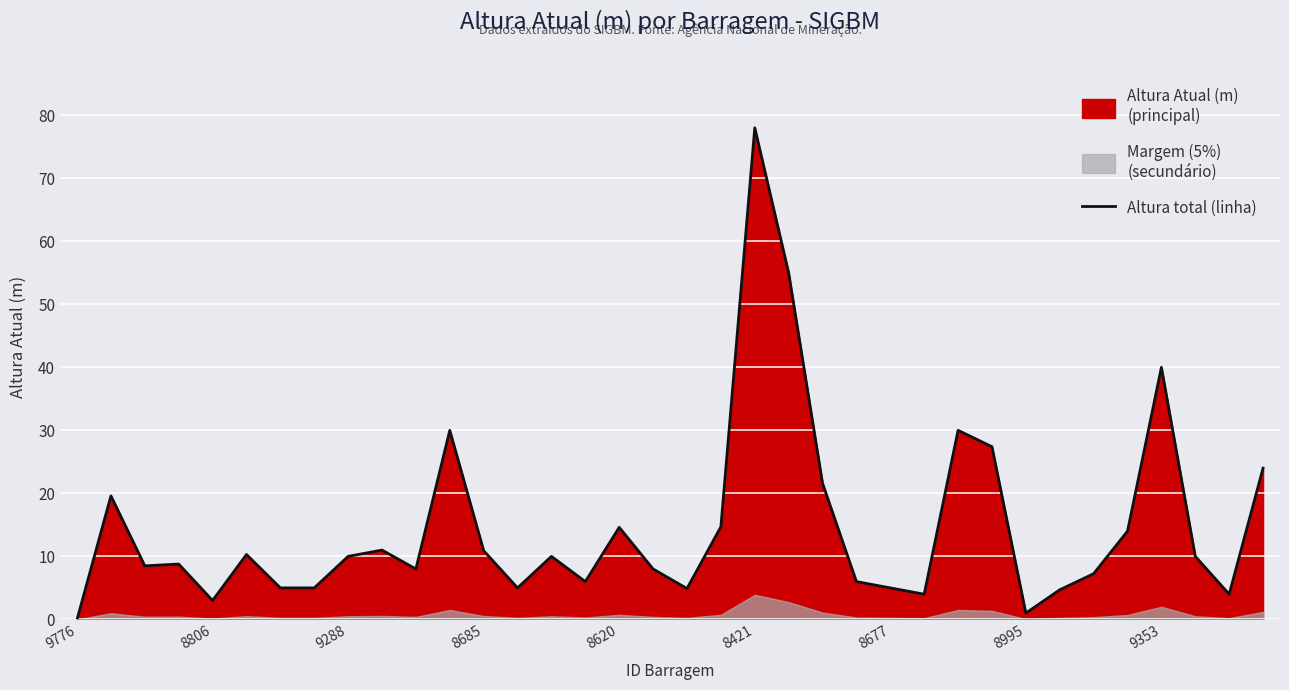

Reading left to right, what are all the values shown in this chart?

0.0	19.6	8.5	8.8	3.0	10.3	5.0	5.0	10.0	11.0	8.0	30.0	10.9	5.0	10.0	6.0	14.6	8.0	4.9	14.7	78.0	55.0	21.6	6.0	5.0	4.0	30.0	27.4	1.0	4.7	7.2	14.0	40.0	10.0	4.0	24.0